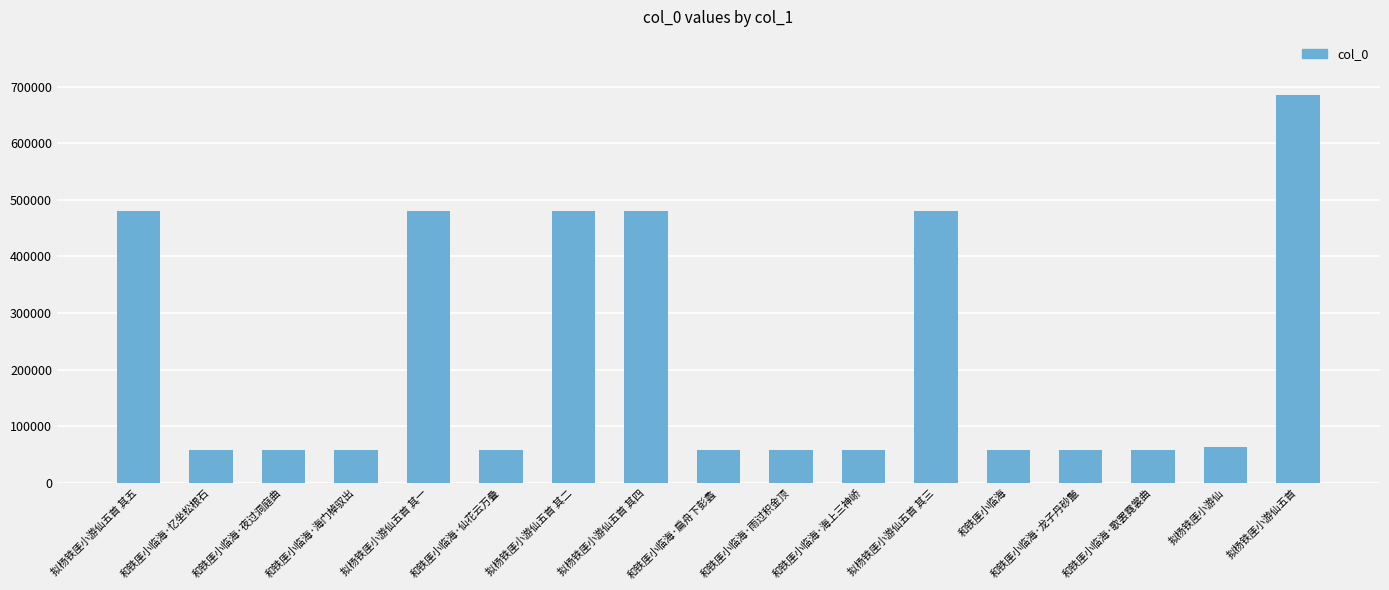

How many bars are there in total?

17